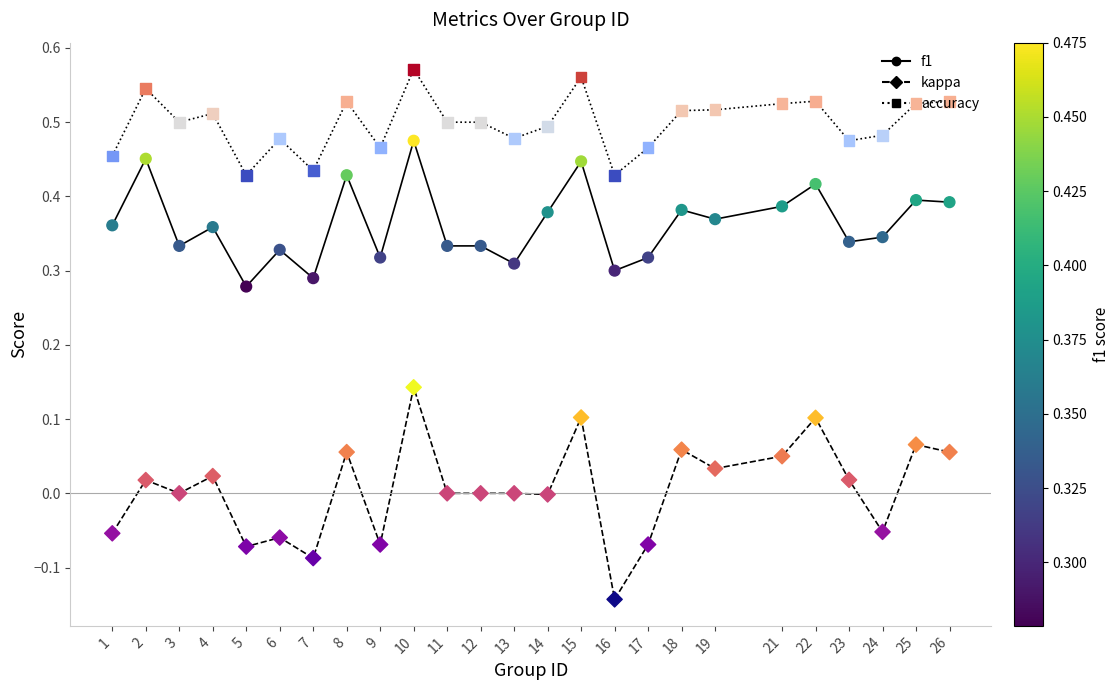

What is the total value across all series at 19?

0.9